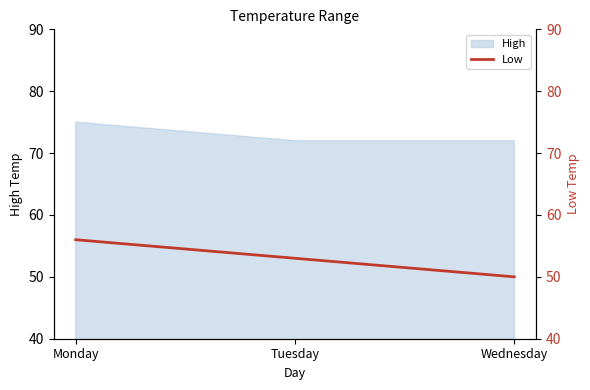

List the labels in order of value, largest first.

Monday, Tuesday, Wednesday